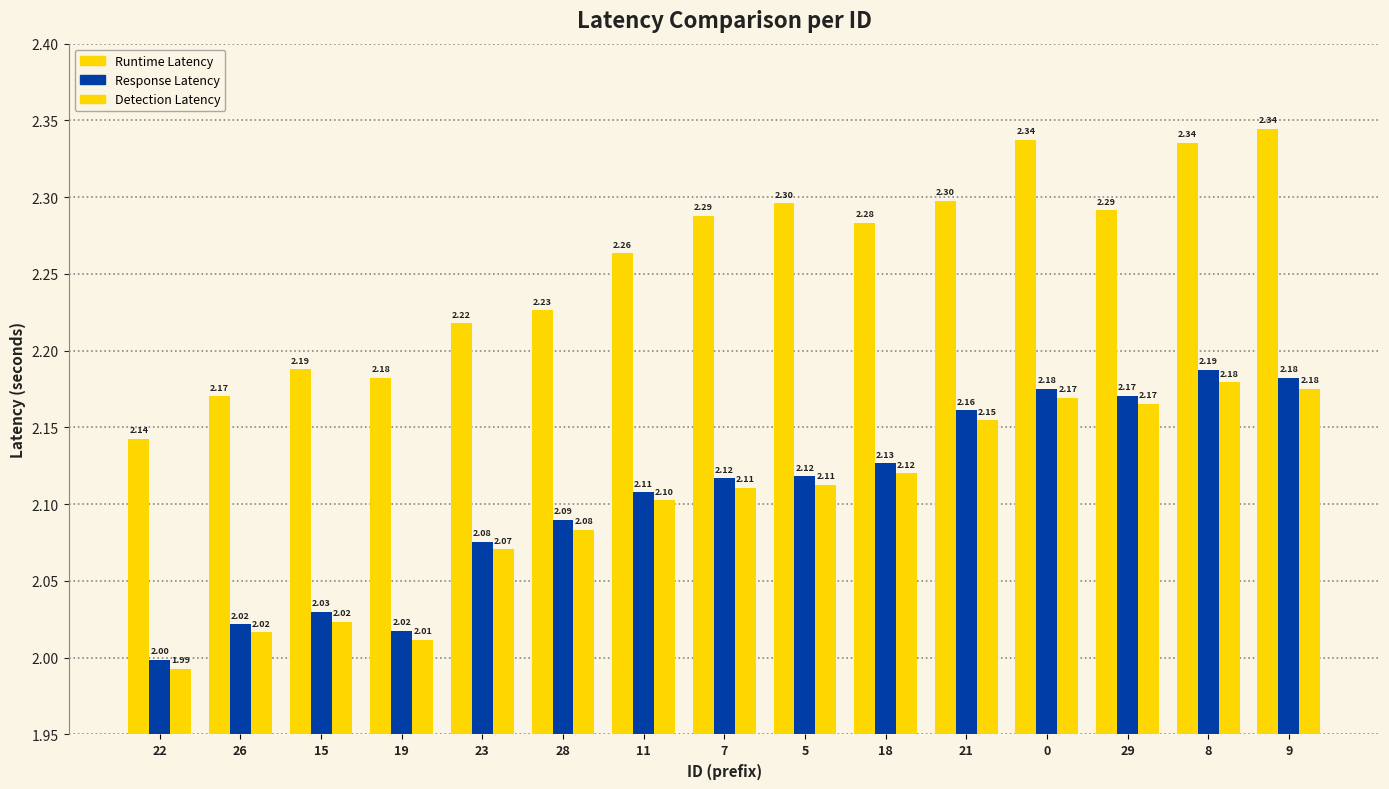

Between 15 and 5, which series saw the biggest shift?

Runtime Latency